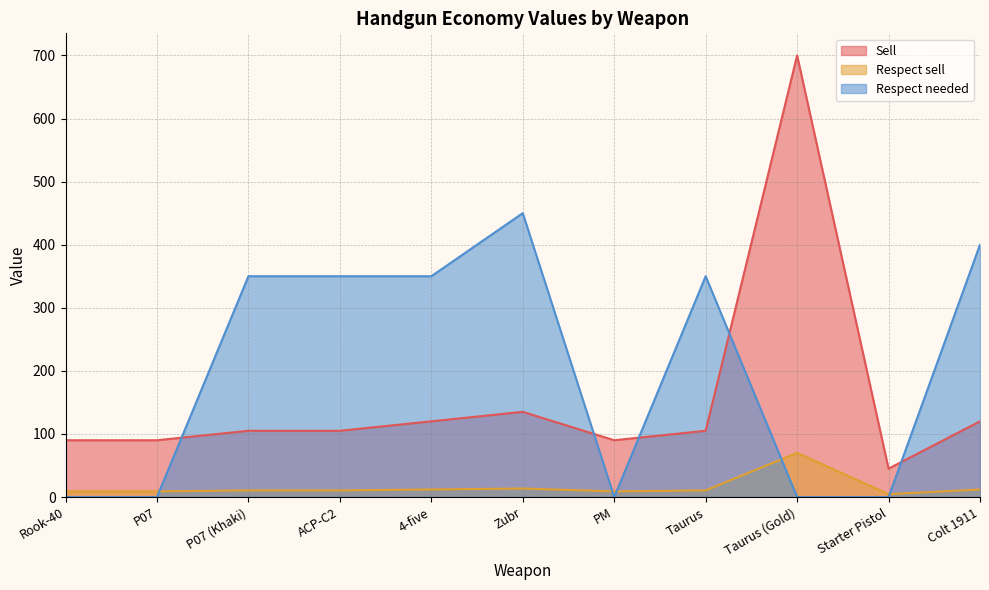

What are all the series names shown in the legend?

Sell, Respect sell, Respect needed